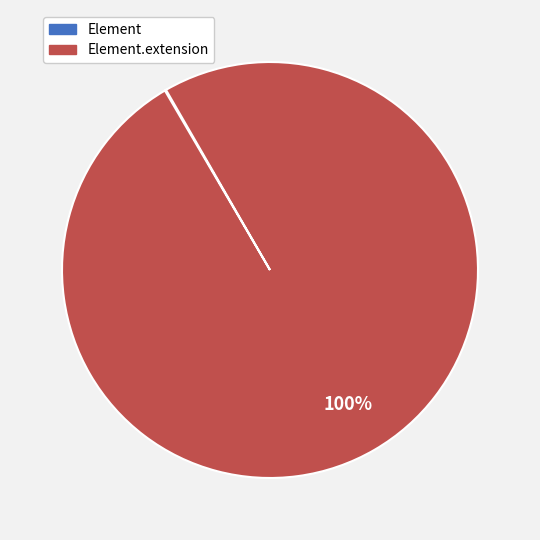

To the nearest percent, what is the average slice percentage?

50%